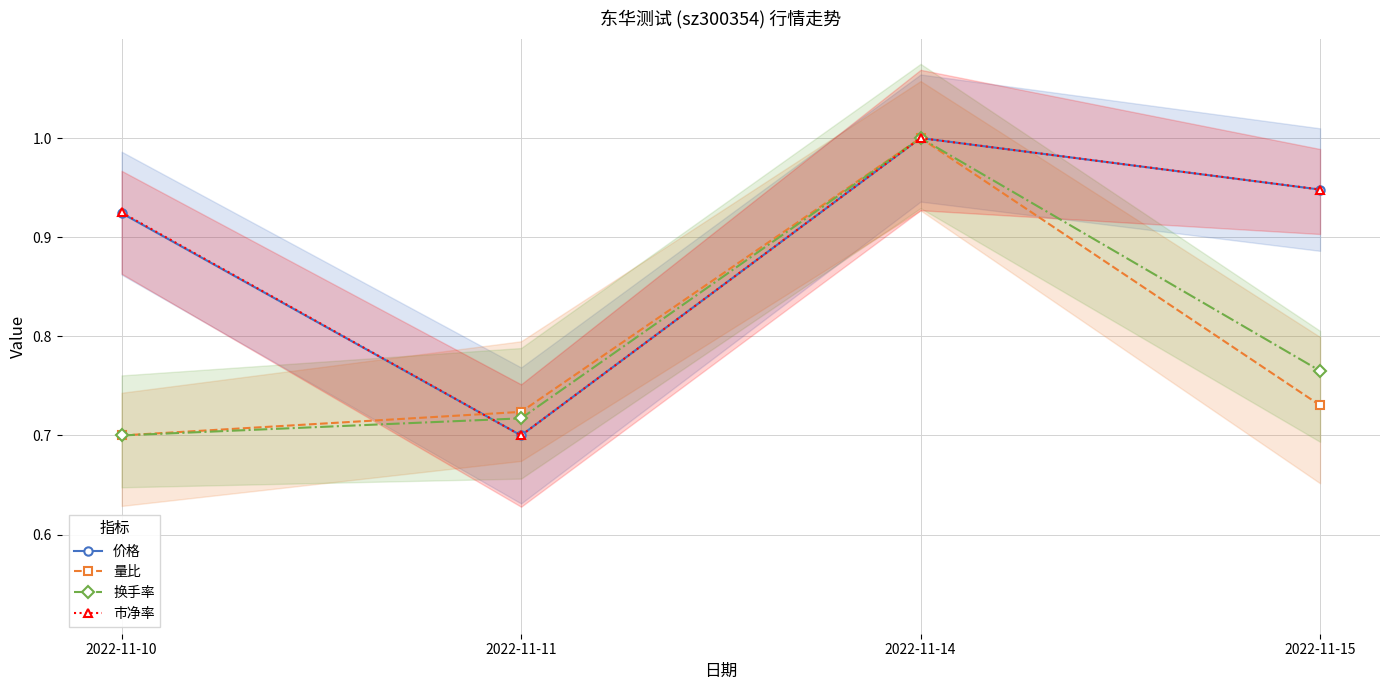

Where is the first local minimum for 价格?

2022-11-11